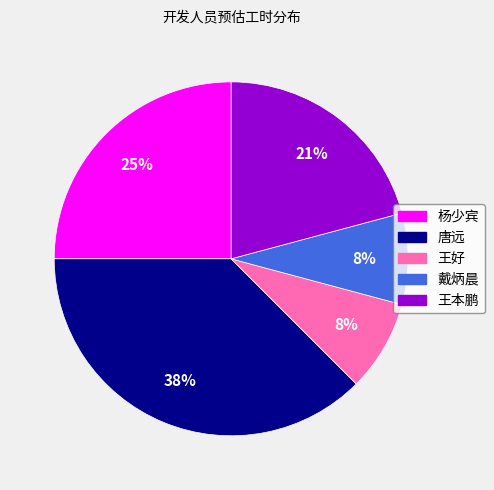

Is there a majority slice in this chart?

No